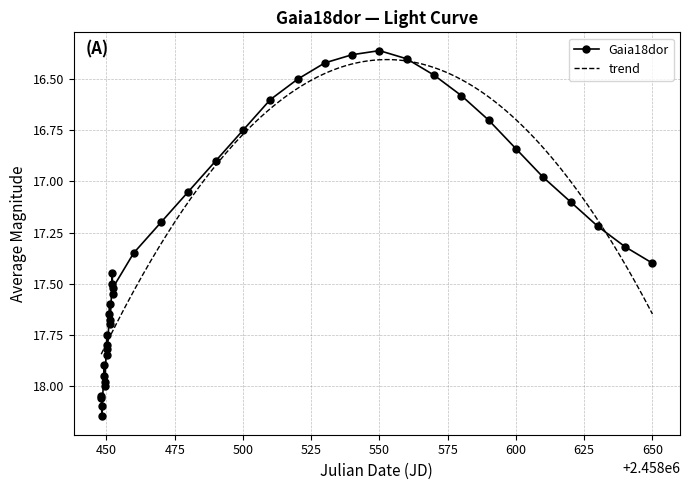

What is the value of the 11th point from the left?

17.9